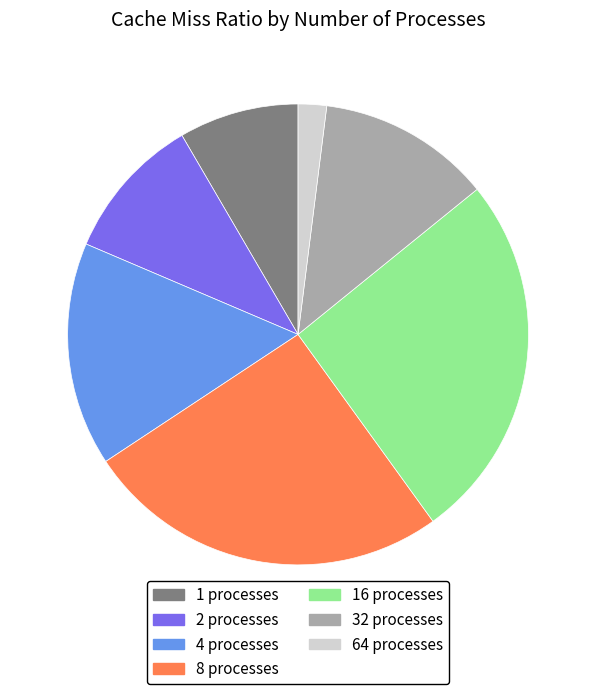

How many segments does this pie chart have?

7